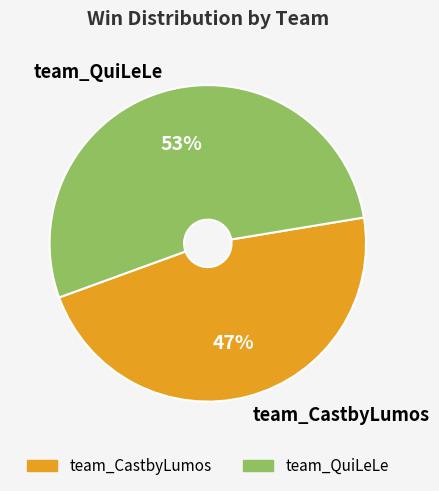

Does team_CastbyLumos represent more than half of the total?

No